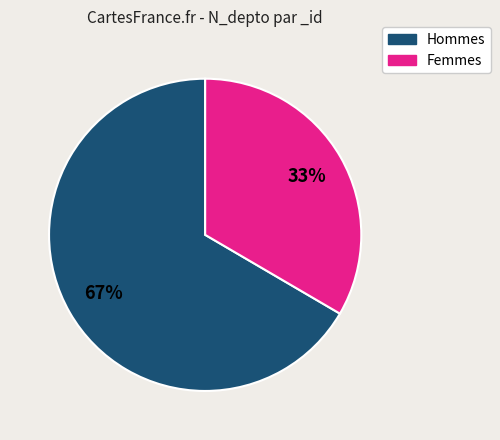

To the nearest percent, what is the average slice percentage?

50%